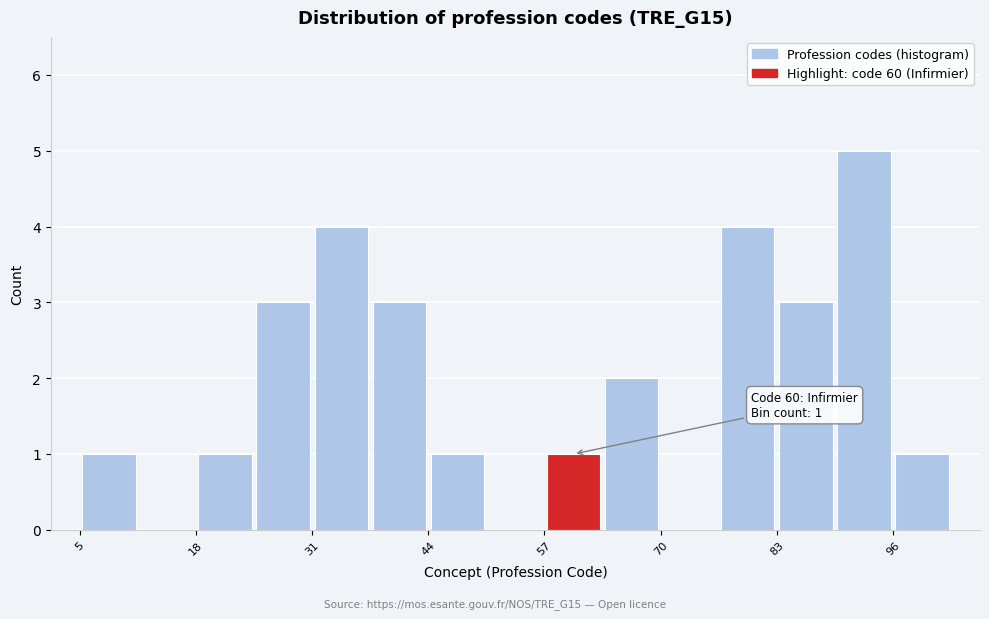

Around what value on the x-axis is the tallest bar? Give the approximate position of its centre, as read against the axis.

94